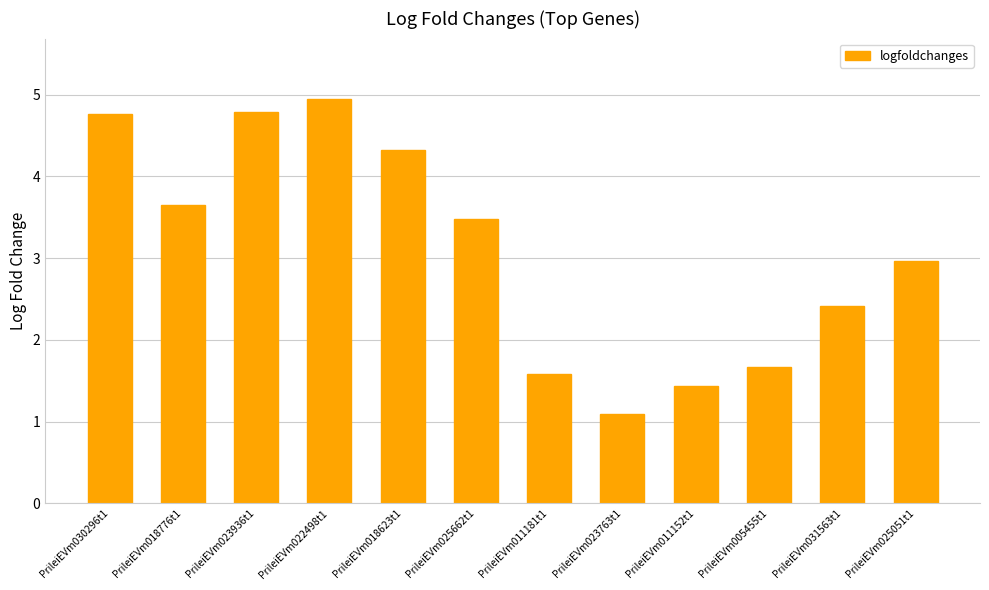

What is the approximate value at PrileiEVm018776t1?

3.7